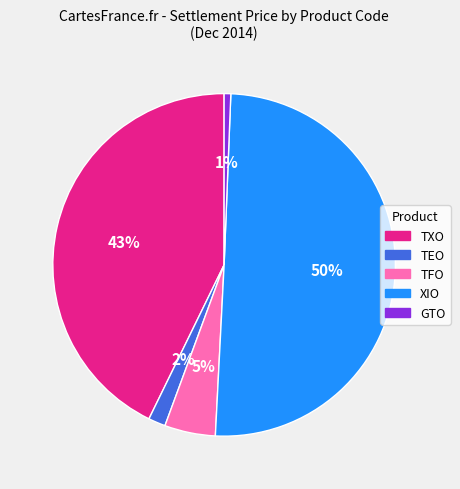

Between TFO and TEO, which is larger?

TFO